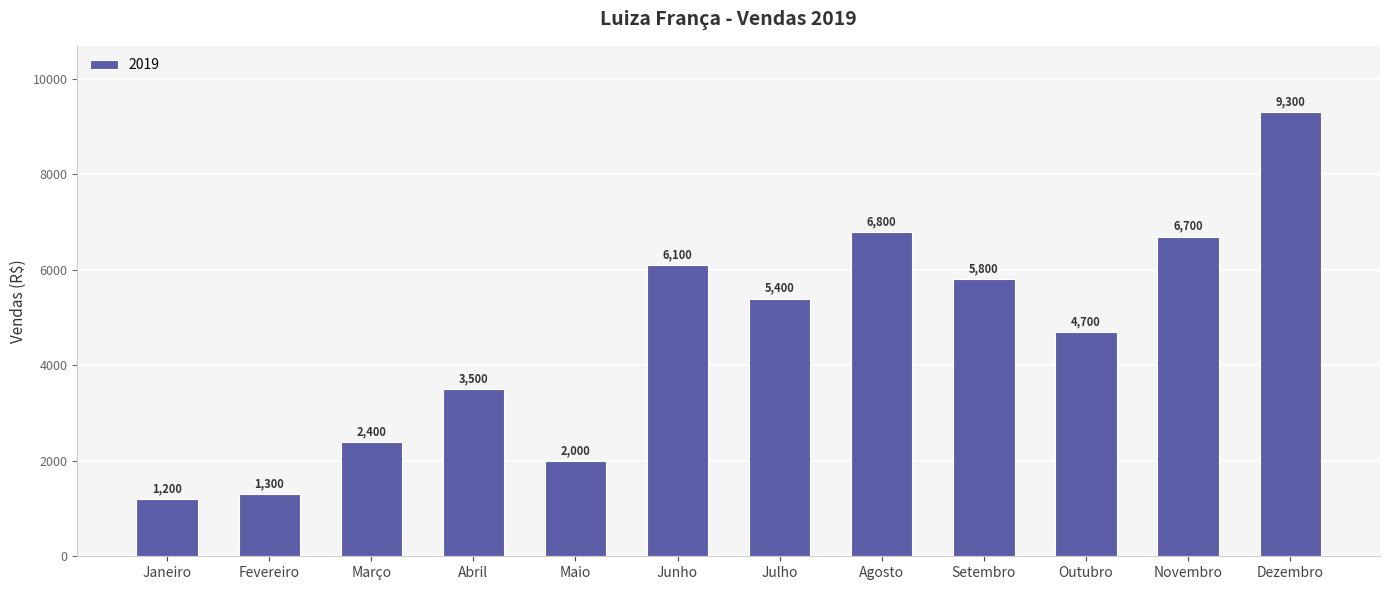

Reading left to right, transcribe all the data shown in this chart.

1200	1300	2400	3500	2000	6100	5400	6800	5800	4700	6700	9300